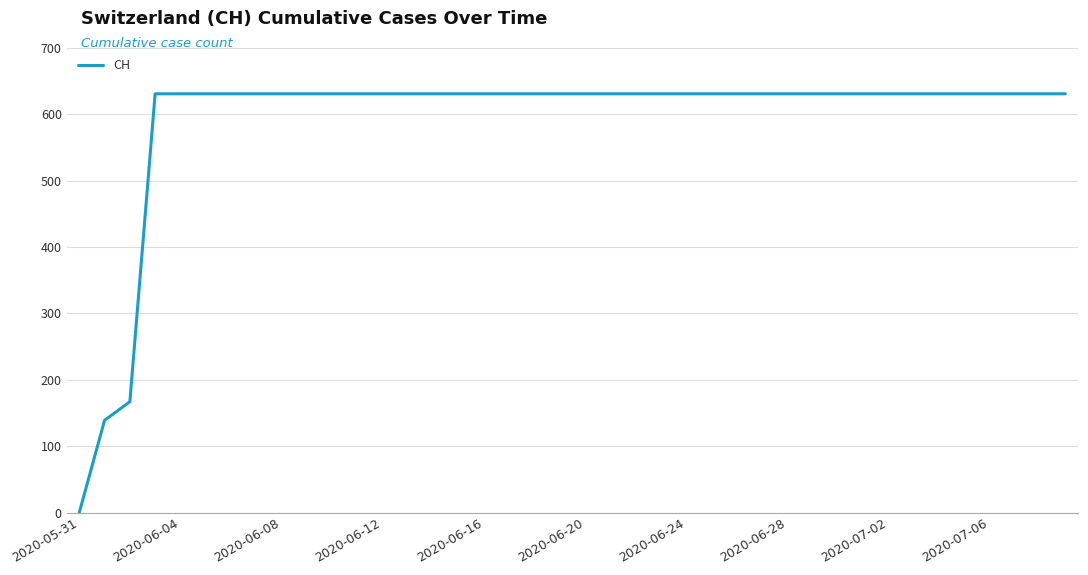

What is the greatest value displayed?

631